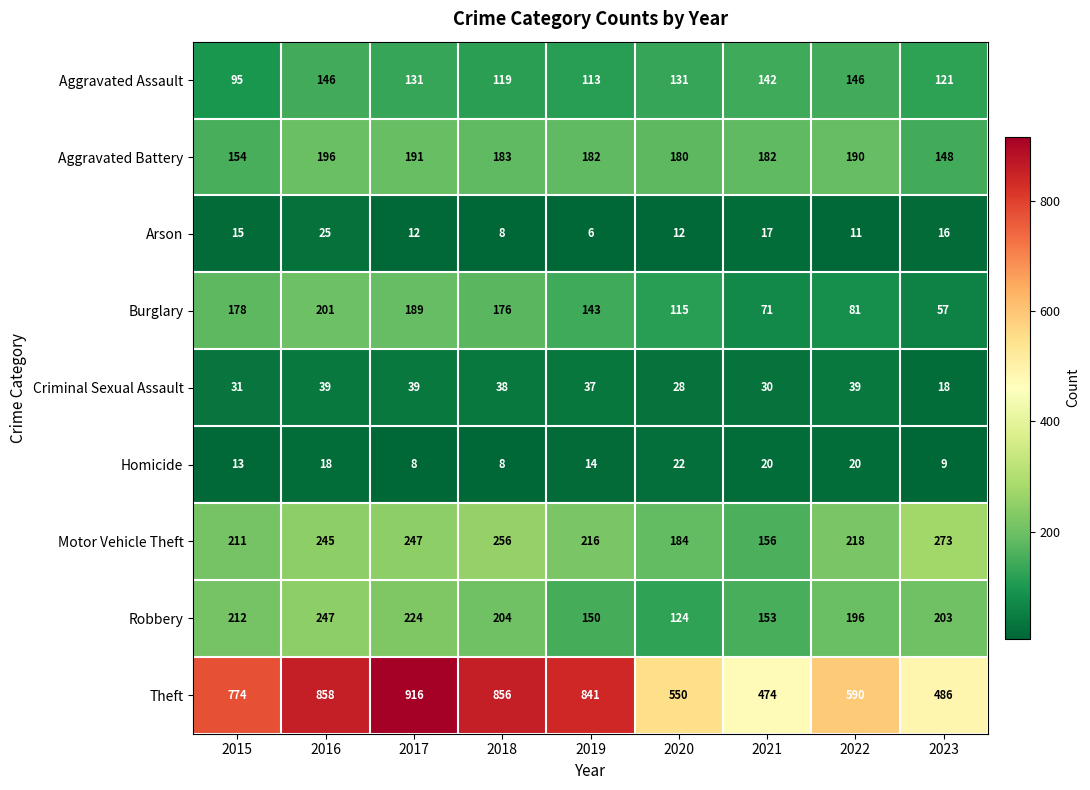

At which category is the sum across all series the highest?

2016